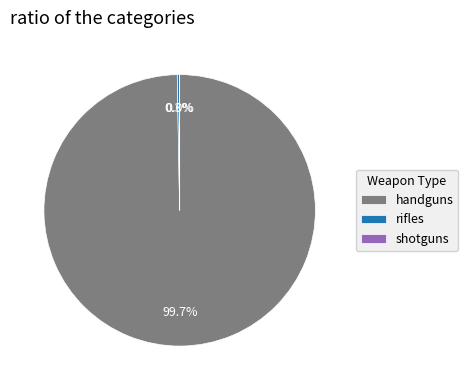

Which category accounts for the majority?

handguns